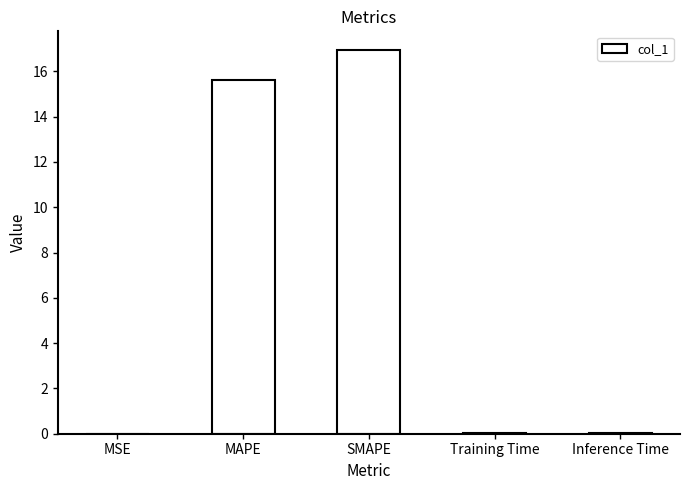

The chart shows a value of 0.0 at MSE. True or false?

True